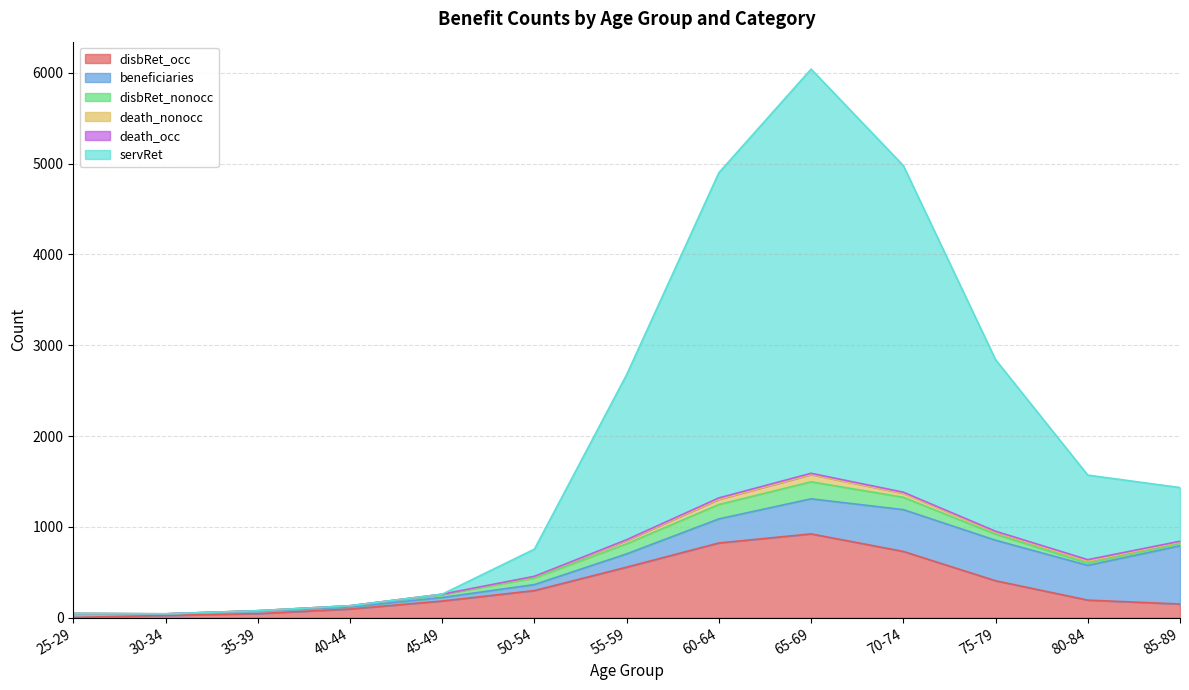

Reading left to right, extract all data points from this chart.

disbRet_occ: 3	25	45	96	184	299	557	823	923	730	407	194	151
beneficiaries: 43	17	28	22	39	66	146	265	386	460	446	382	641
disbRet_nonocc: 0	1	4	12	32	72	111	158	187	136	66	24	23
death_nonocc: 0	0	0	2	3	16	37	58	80	44	23	23	18
death_occ: 0	0	0	0	1	3	8	15	14	12	10	16	9
servRet: 0	0	0	0	0	299	1817	3580	4450	3596	1889	931	591